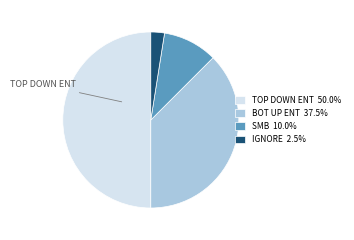

Is the sum of IGNORE 2.5% and SMB 10.0% greater than half?

No